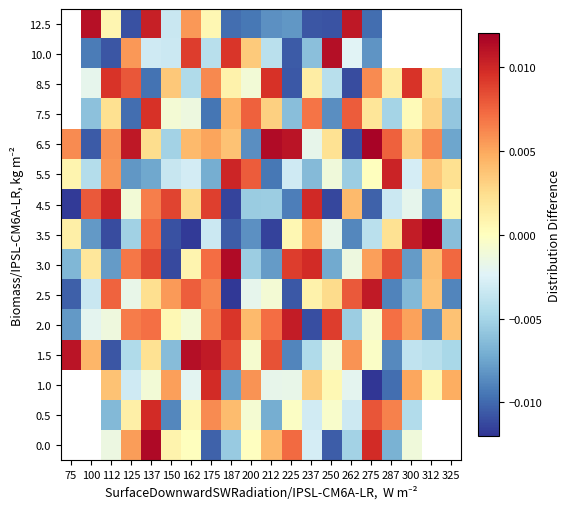

True or false: 3.0 has a value of 0.0 at 287.

False